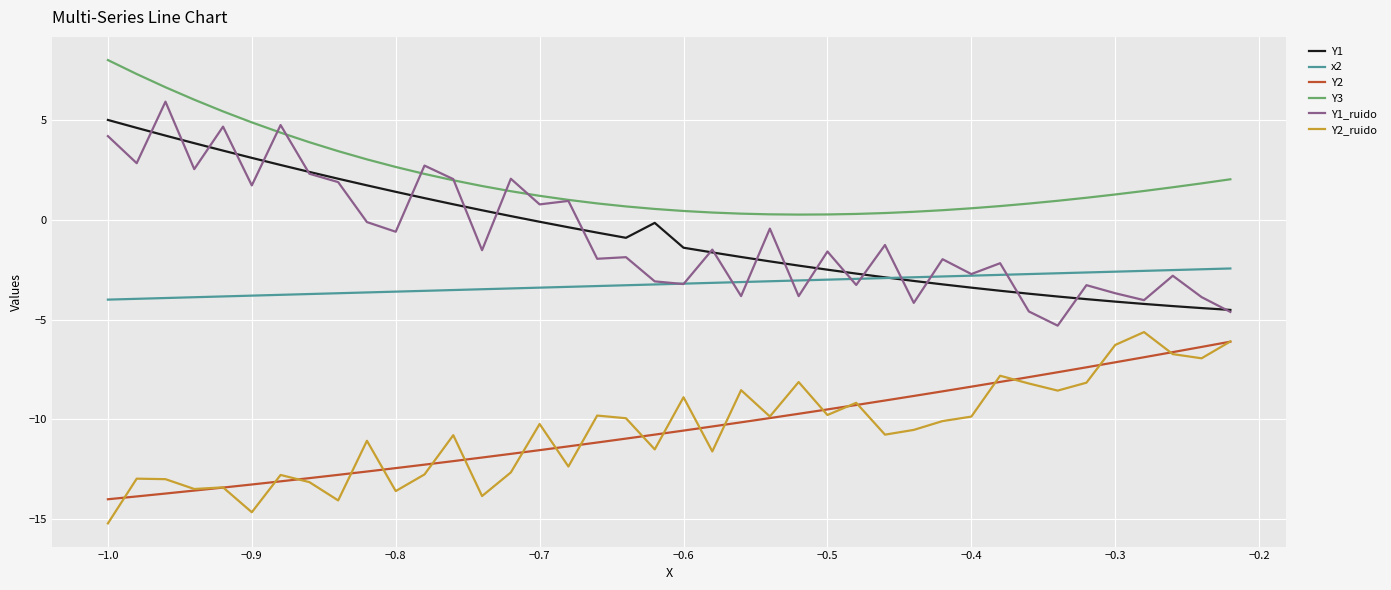

Does the chart display data point markers on the line(s)?

No